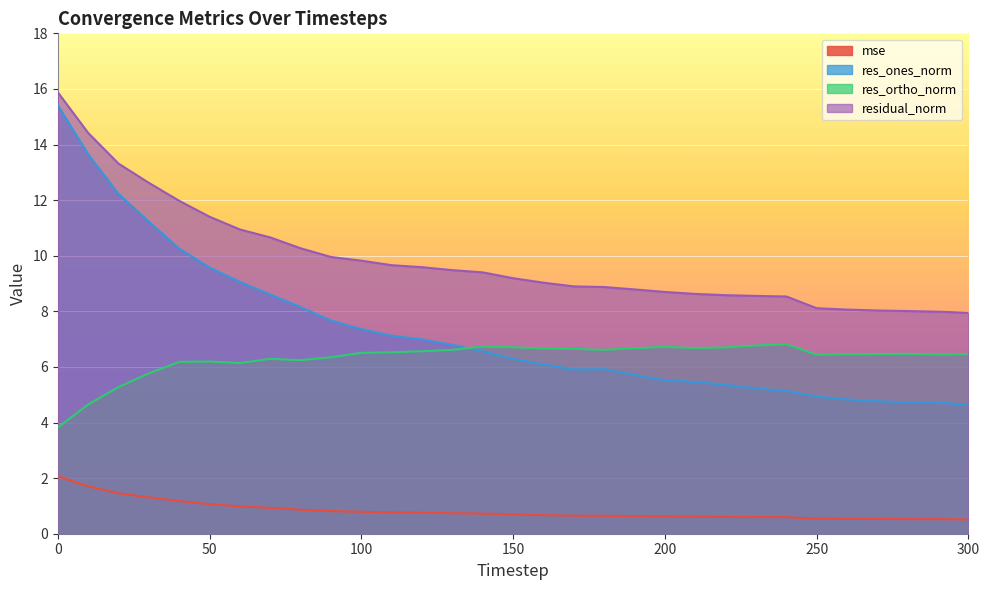

What is the value of the res_ortho_norm point at the 9th from the left?

6.2